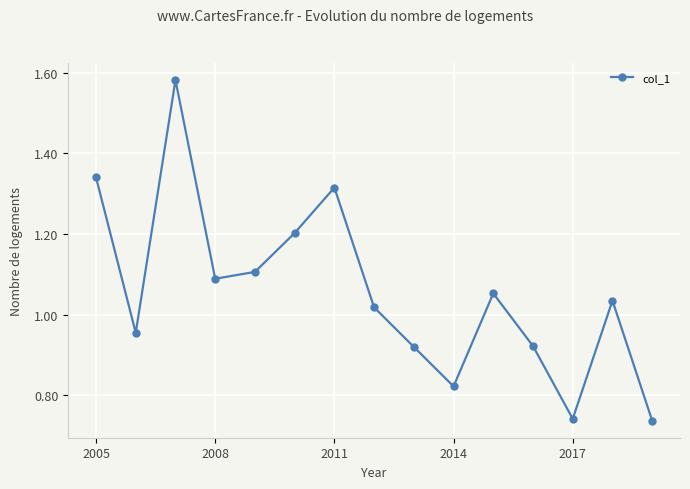

What is the sum of all values?

15.8